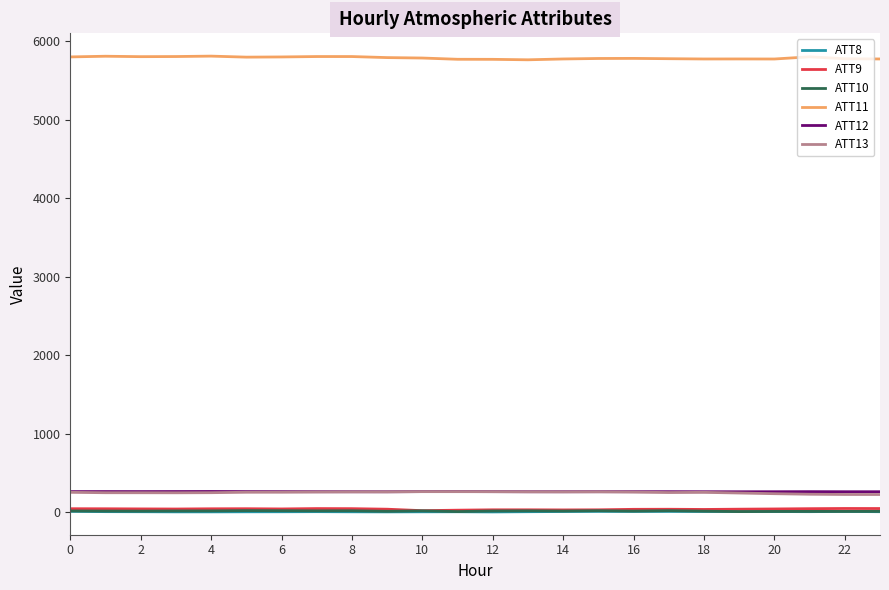

True or false: ATT12 and ATT8 cross at least once.

False